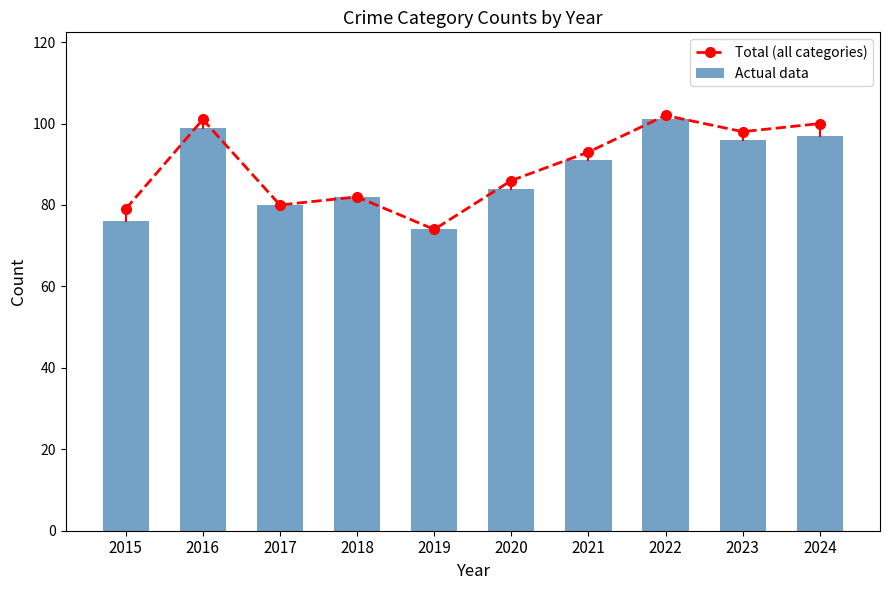

Reading right to left, list all the values displayed in this chart.

Total (all categories): 2024=100	2023=98	2022=102	2021=93	2020=86	2019=74	2018=82	2017=80	2016=101	2015=79
Actual data: 2024=97	2023=96	2022=101	2021=91	2020=84	2019=74	2018=82	2017=80	2016=99	2015=76